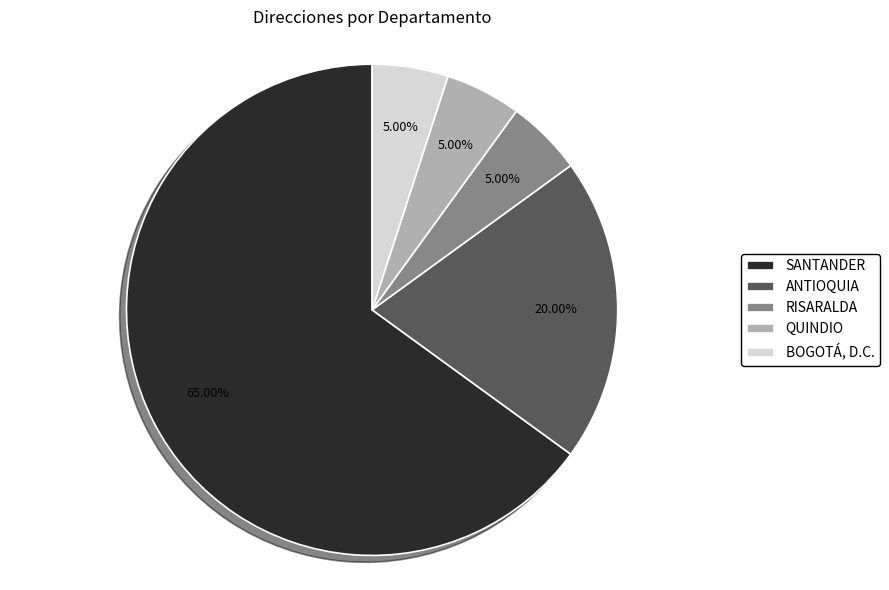

True or false: SANTANDER accounts for 55% of the total.

False